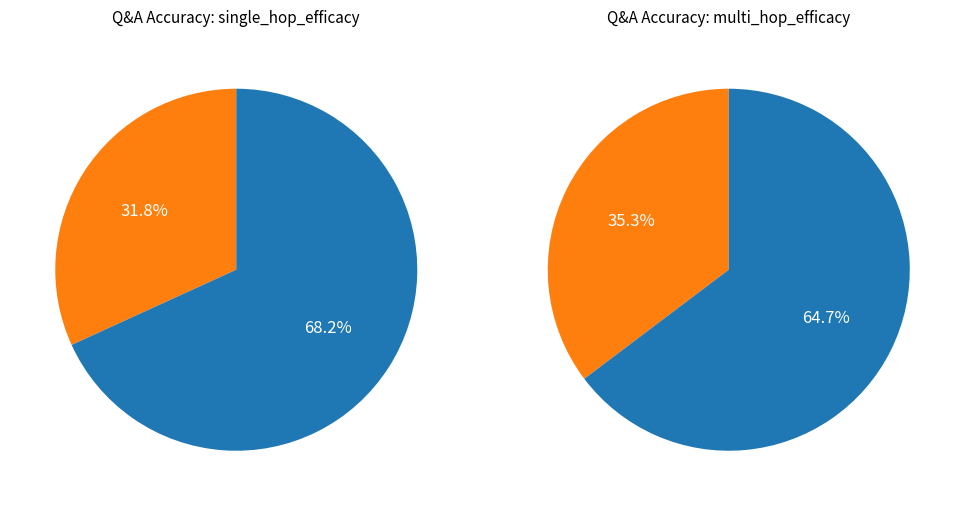

Is multi_hop_efficacy the majority of the pie?

Yes